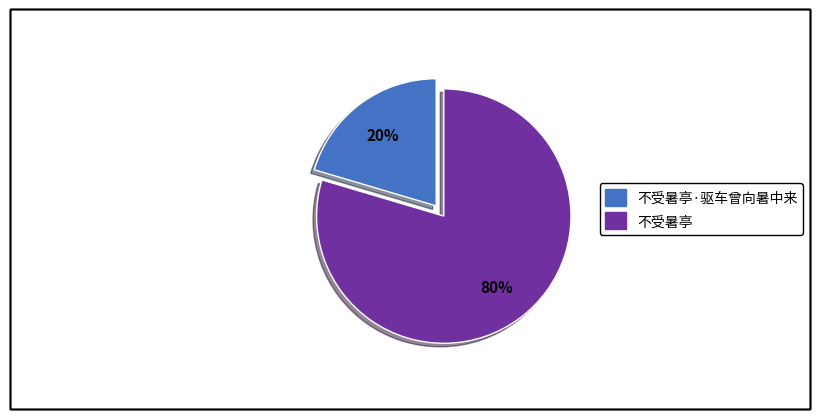

The 不受暑亭 slice represents 73% of the pie. True or false?

False